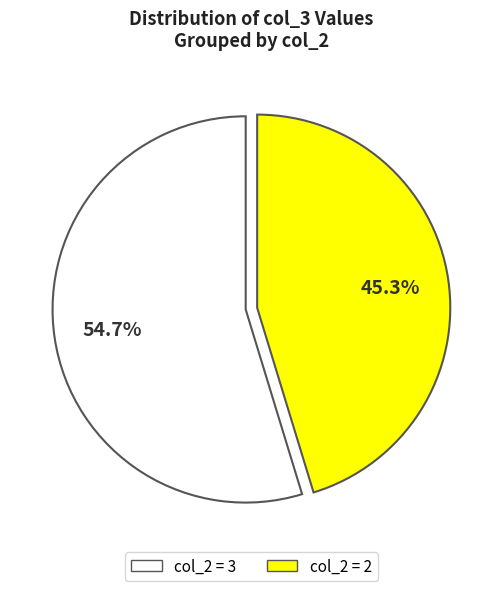

Does any single category account for the majority?

Yes